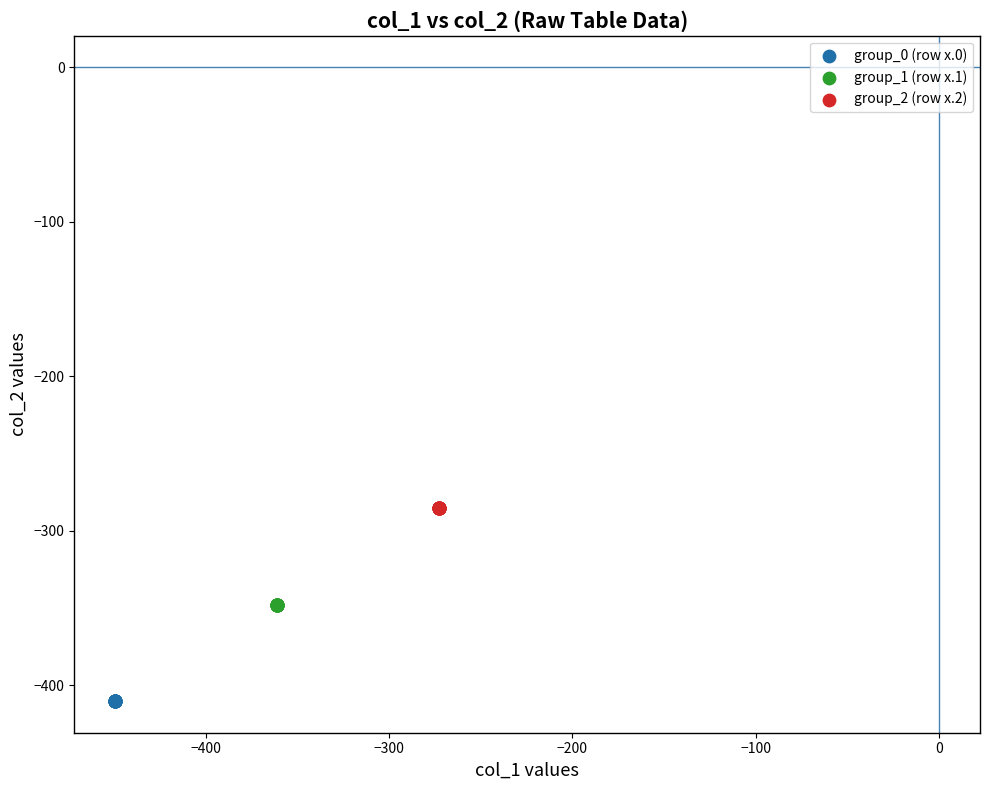

Which series reaches the maximum Y coordinate?

group_2 (row x.2)